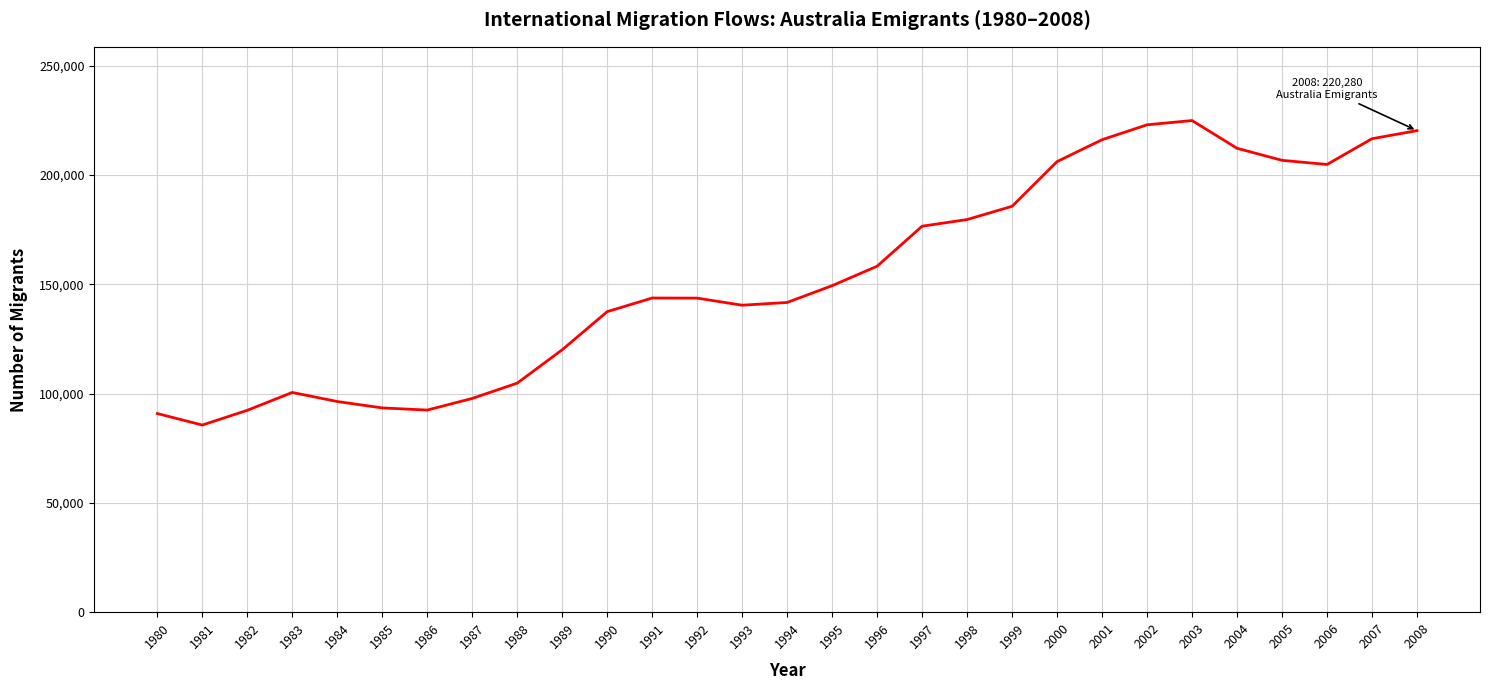

Which has a higher value, 2004 or 2003?

2003